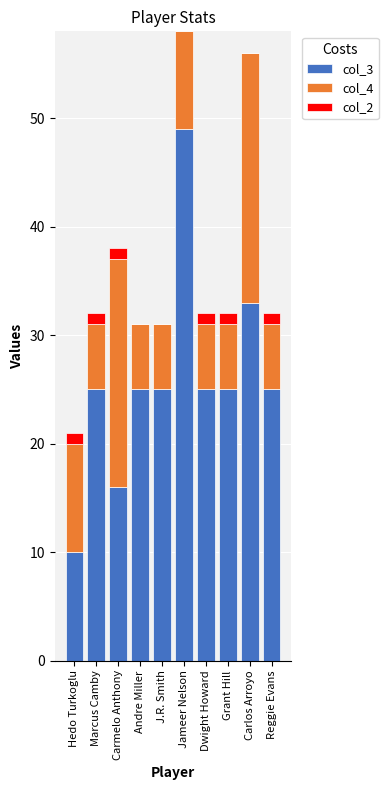

Reading left to right, list the values for the col_3 series.

Hedo Turkoglu=10	Marcus Camby=25	Carmelo Anthony=16	Andre Miller=25	J.R. Smith=25	Jameer Nelson=49	Dwight Howard=25	Grant Hill=25	Carlos Arroyo=33	Reggie Evans=25